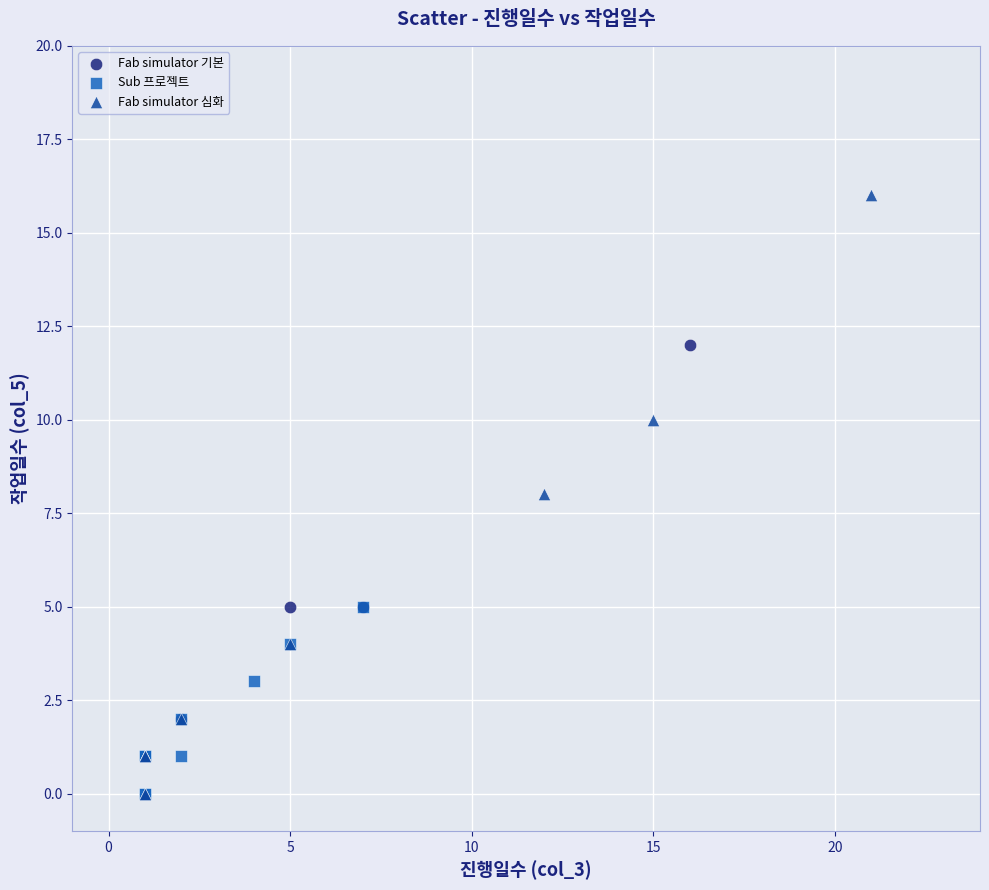

Which series reaches the maximum Y coordinate?

Fab simulator 심화